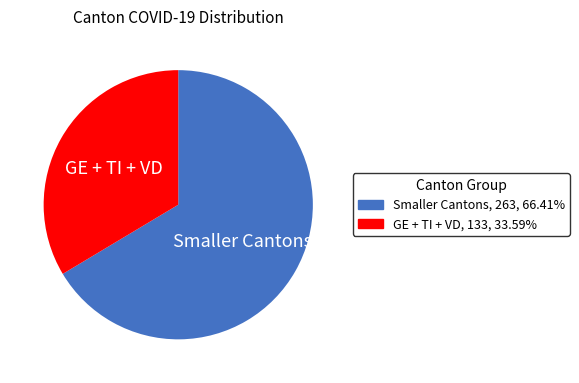

Count the number of slices in the pie.

2